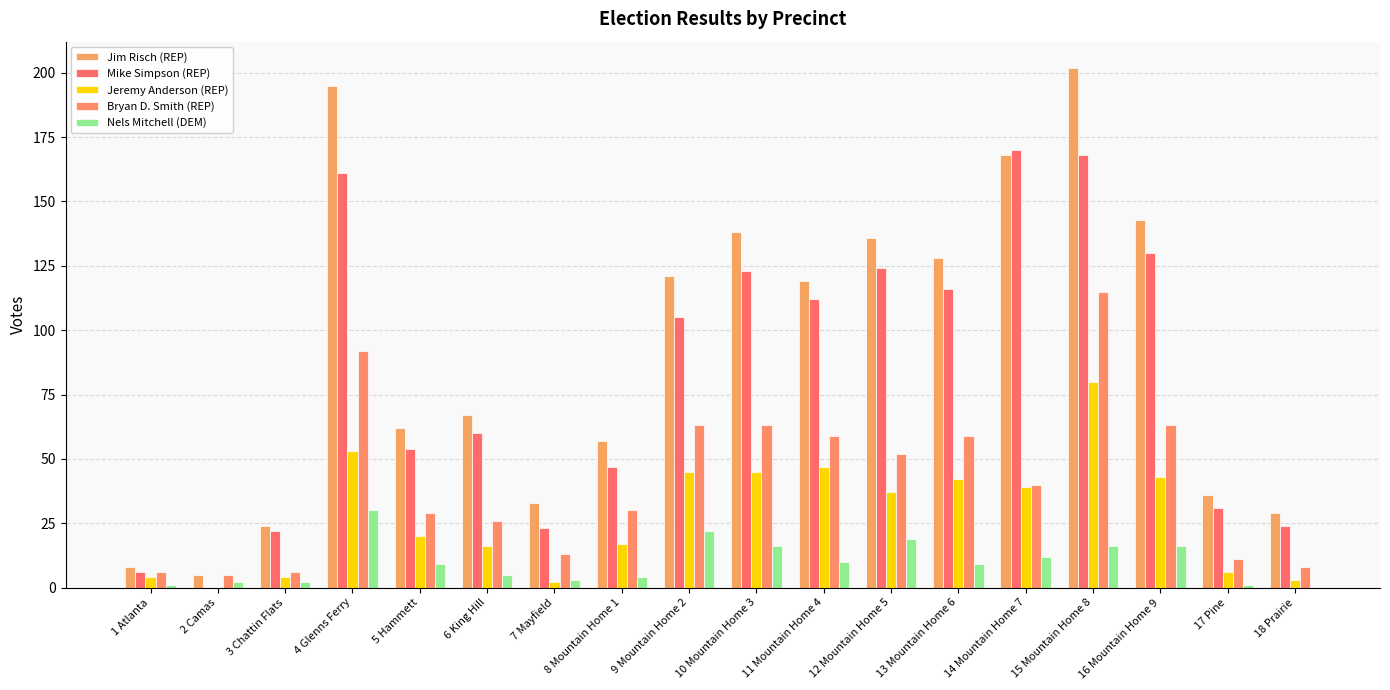

Reading left to right, transcribe all the data shown in this chart.

Jim Risch (REP): 8	5	24	195	62	67	33	57	121	138	119	136	128	168	202	143	36	29
Mike Simpson (REP): 6	0	22	161	54	60	23	47	105	123	112	124	116	170	168	130	31	24
Jeremy Anderson (REP): 4	0	4	53	20	16	2	17	45	45	47	37	42	39	80	43	6	3
Bryan D. Smith (REP): 6	5	6	92	29	26	13	30	63	63	59	52	59	40	115	63	11	8
Nels Mitchell (DEM): 1	2	2	30	9	5	3	4	22	16	10	19	9	12	16	16	1	0